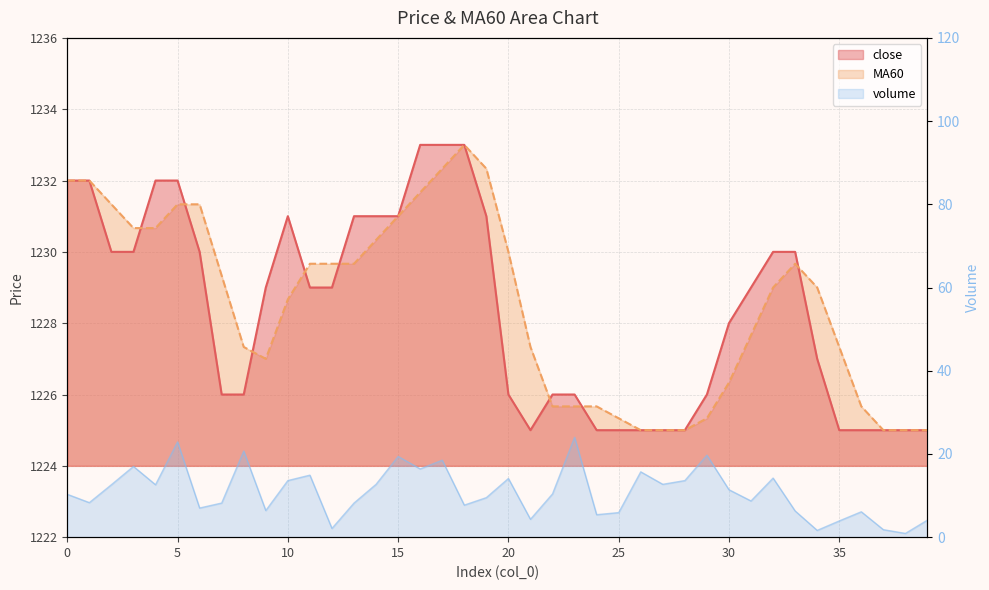

How many times do MA60 and close cross each other?

8